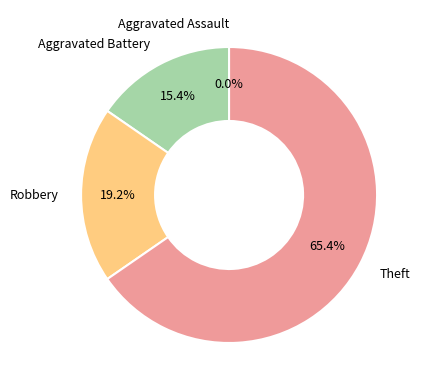

Which category has the biggest portion of the pie?

Theft